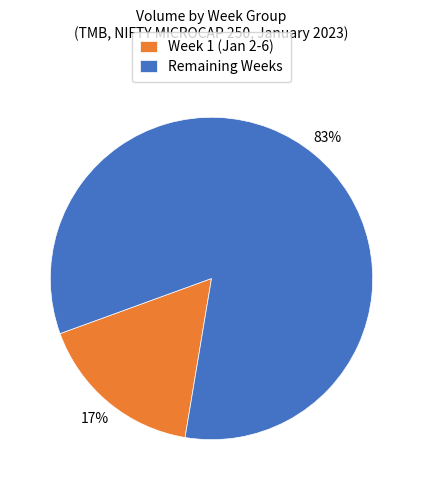

To the nearest percent, what is the average slice percentage?

50%